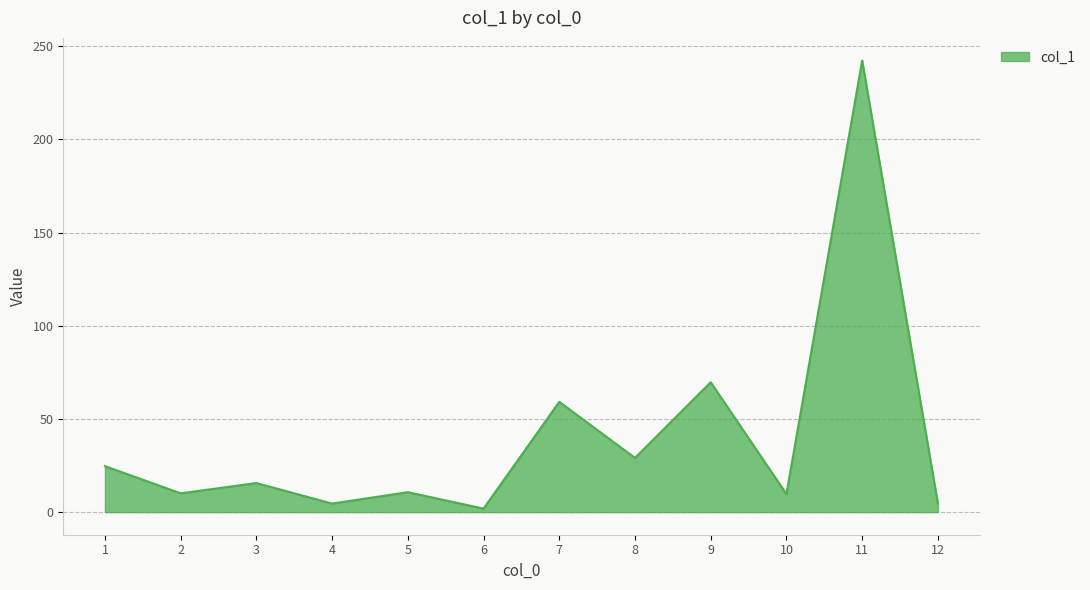

Approximately how many times larger is the value at 7 compared to 11?

0.2